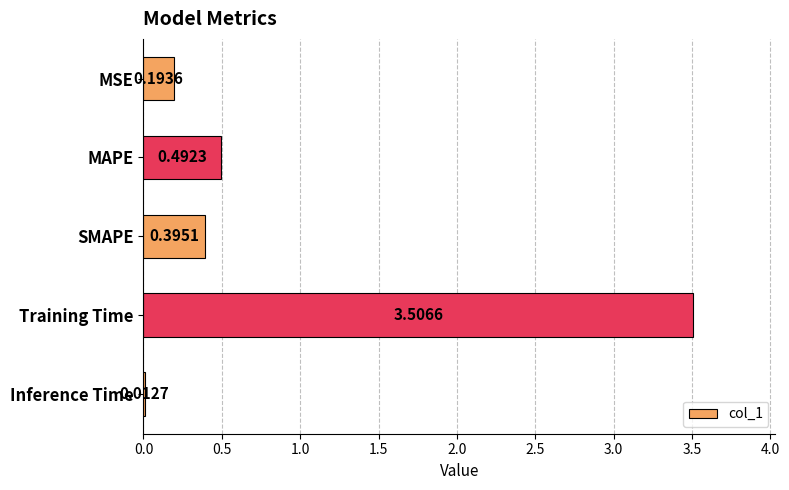

What is the label of the 1st bar from the bottom?

Inference Time